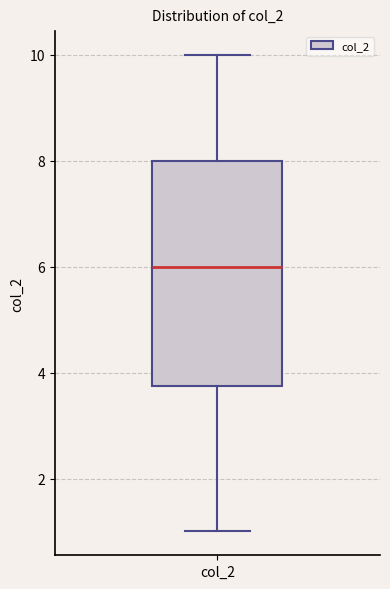

Read this box plot against the y-axis: the position of the median line, the range covered by the box, and the ends of both whiskers. The values are not printed on the chart, so give them approximately, as read against the axis.

median 6.0, box 3.8 to 8.0, whiskers 1.0 to 10.0